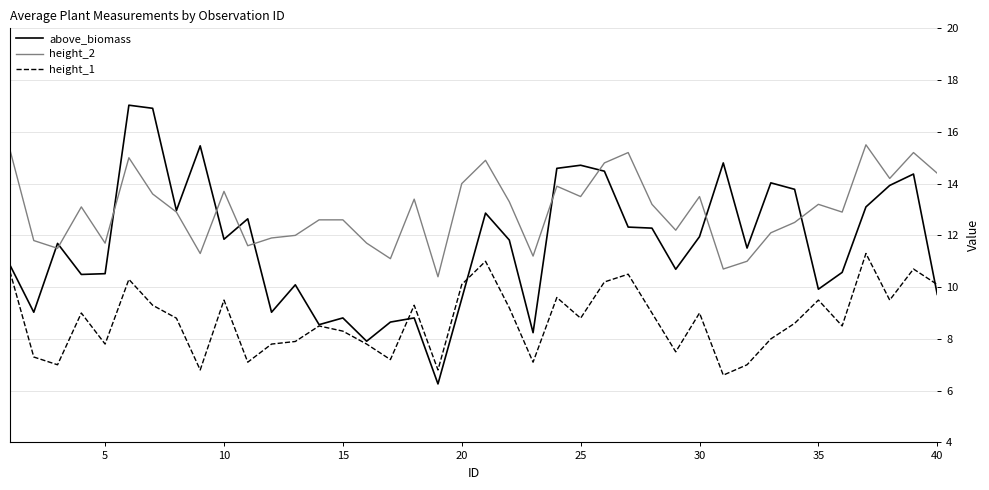

What is the difference between the maximum and minimum values in the above_biomass series?

10.8